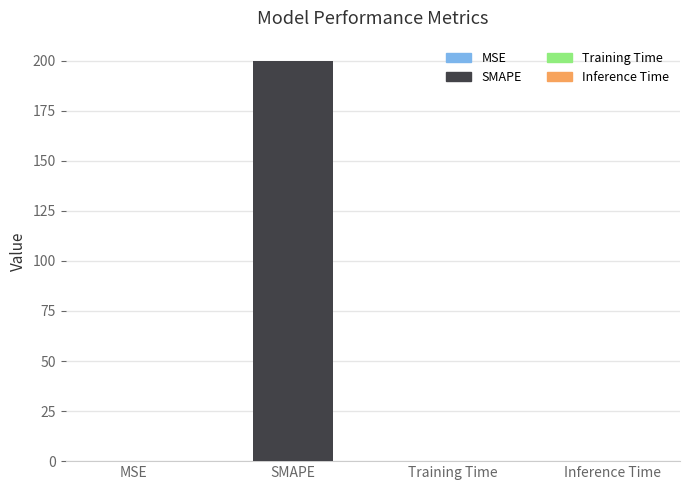

What is the sum of all values?

200.0